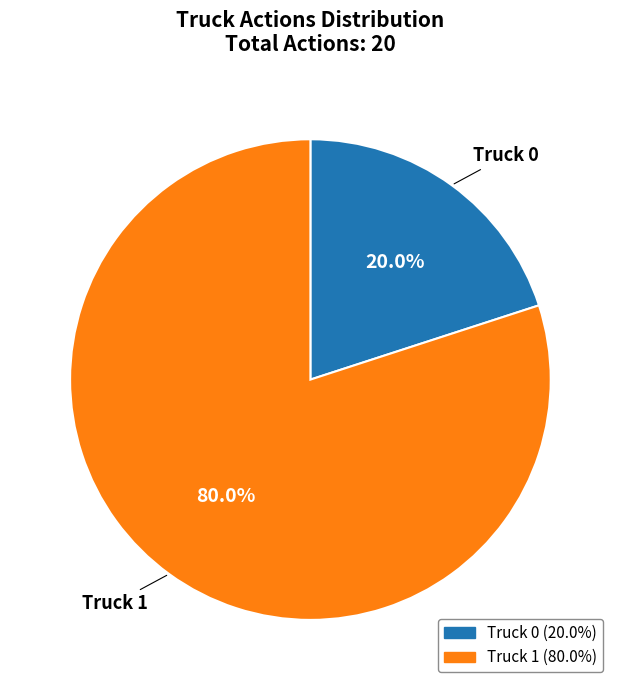

True or false: Truck 1 accounts for 91% of the total.

False